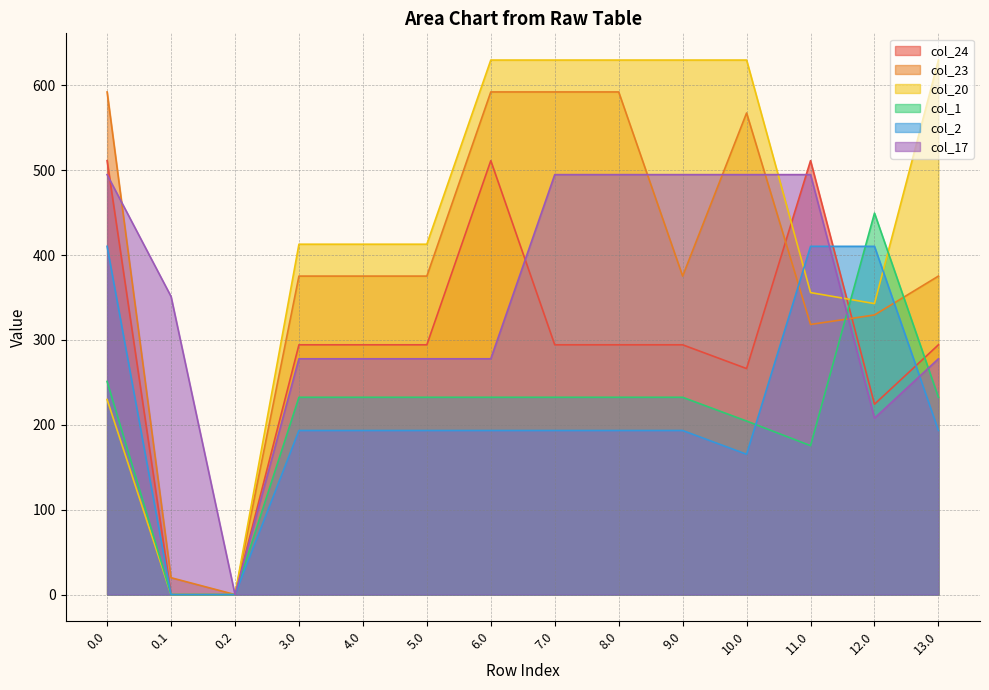

Does the chart display data point markers on the line(s)?

No